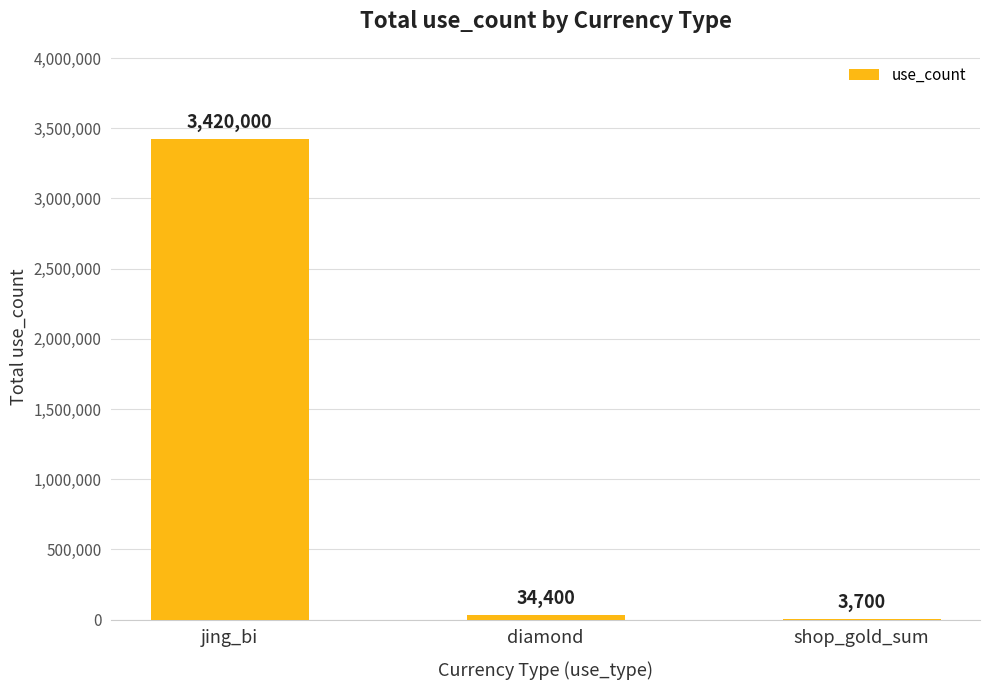

What is the change in value from jing_bi to shop_gold_sum?

-3416300